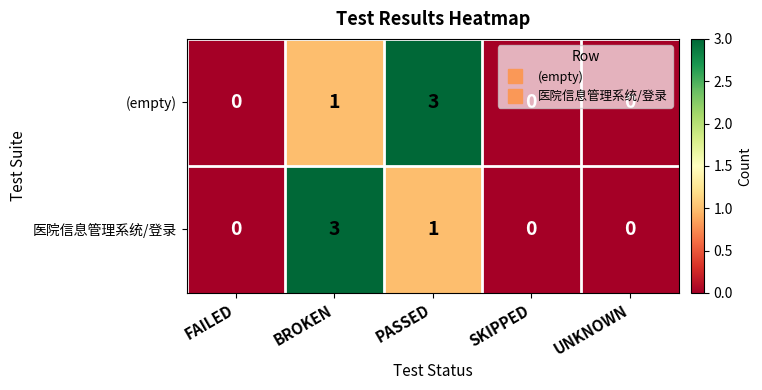

Count the number of data series in this chart.

2